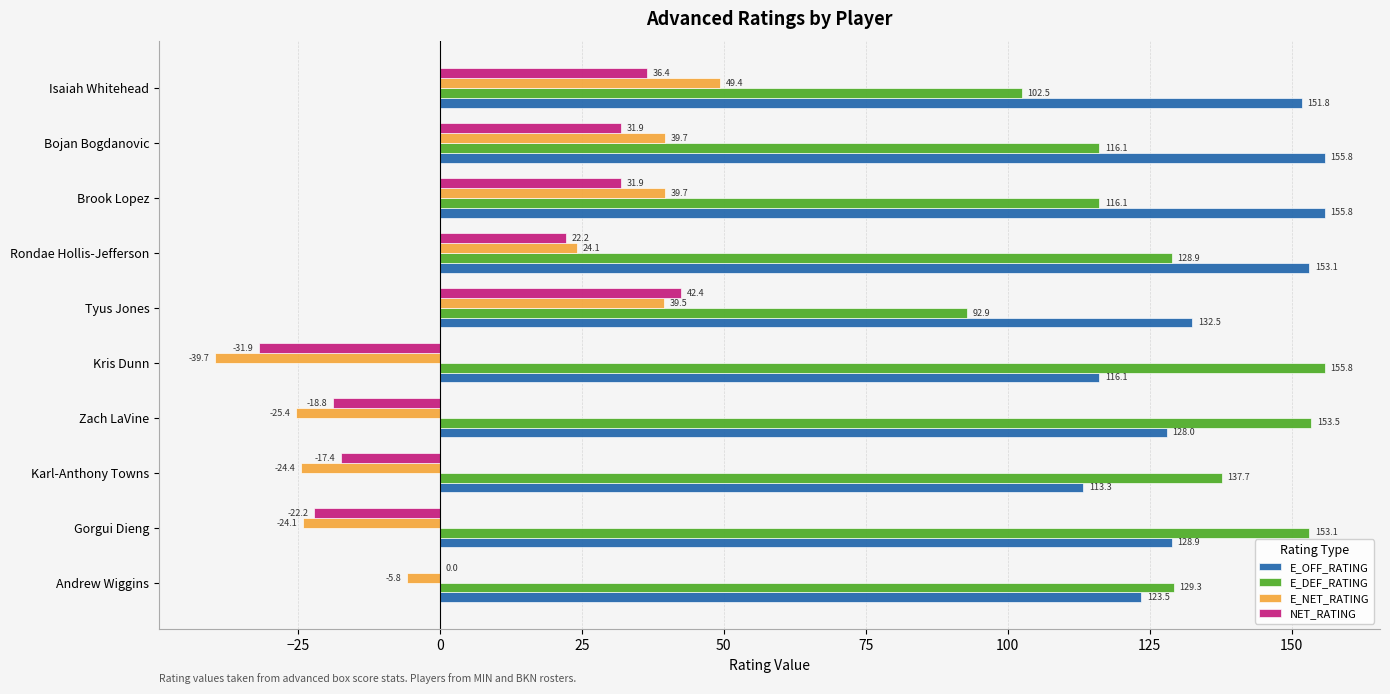

At which label does E_DEF_RATING reach its peak?

Kris Dunn